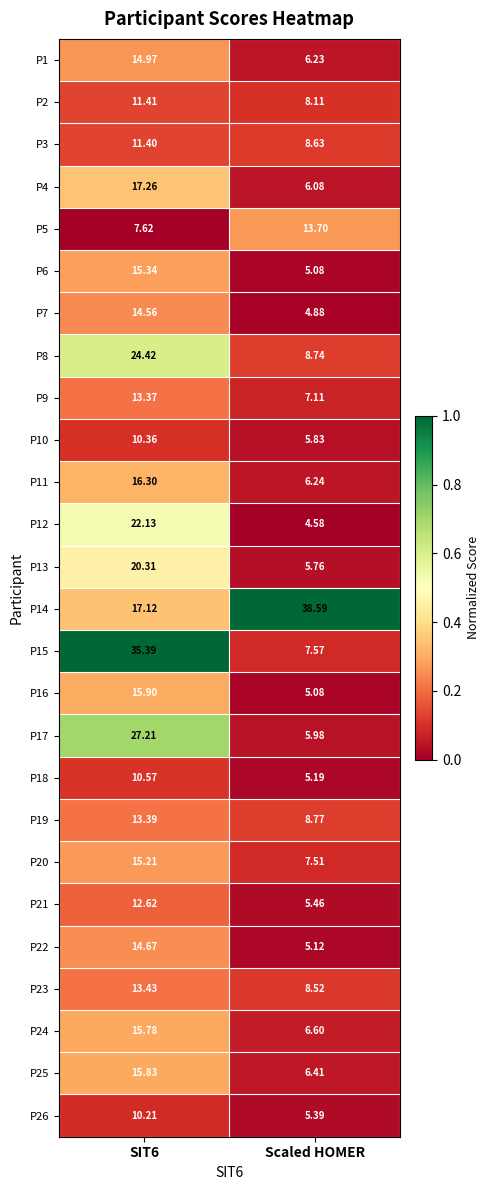

At which label is P26 closest to 7?

Scaled HOMER